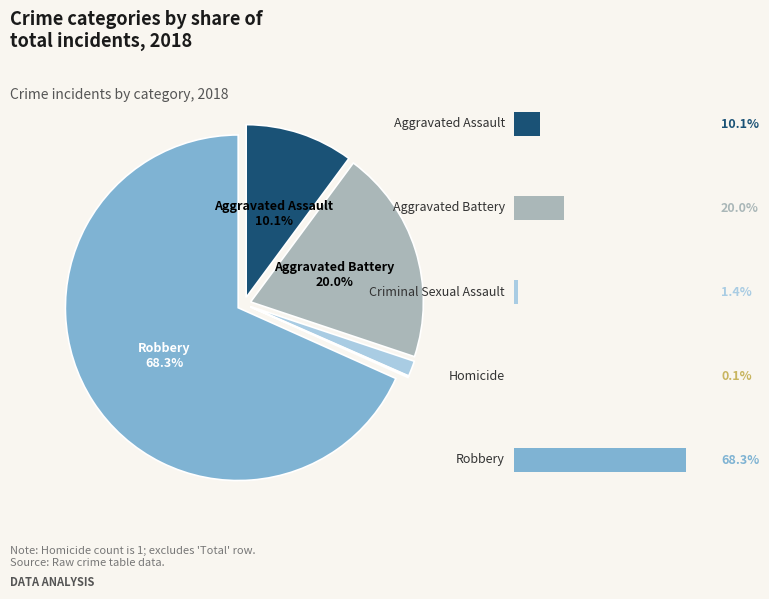

To the nearest percent, what is the average slice percentage?

20%